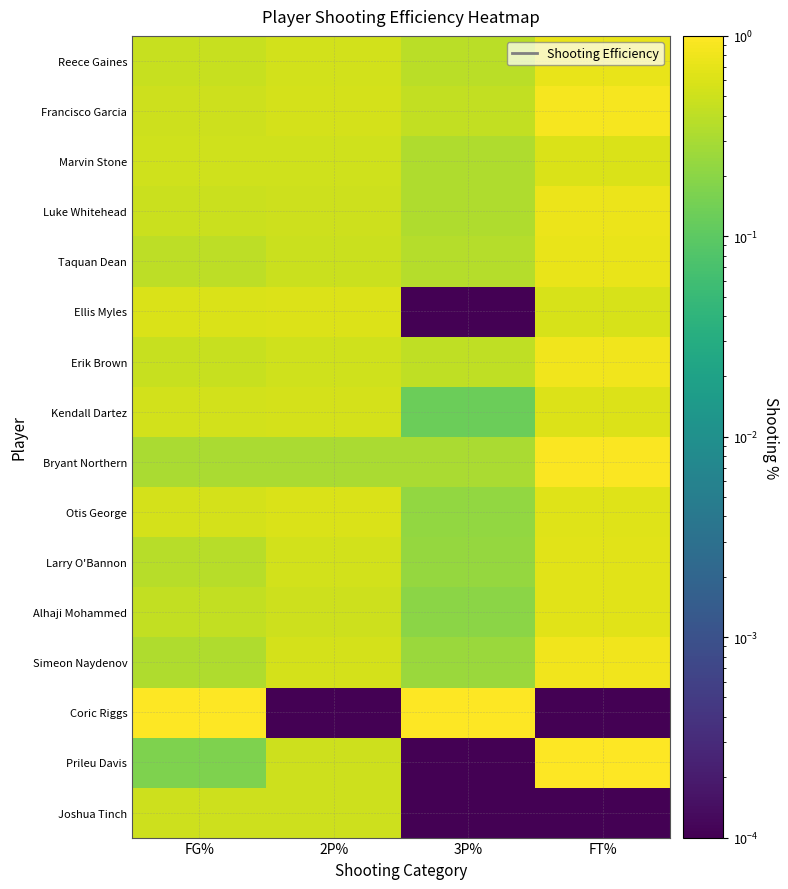

At how many categories does at least one series exceed 0?

4